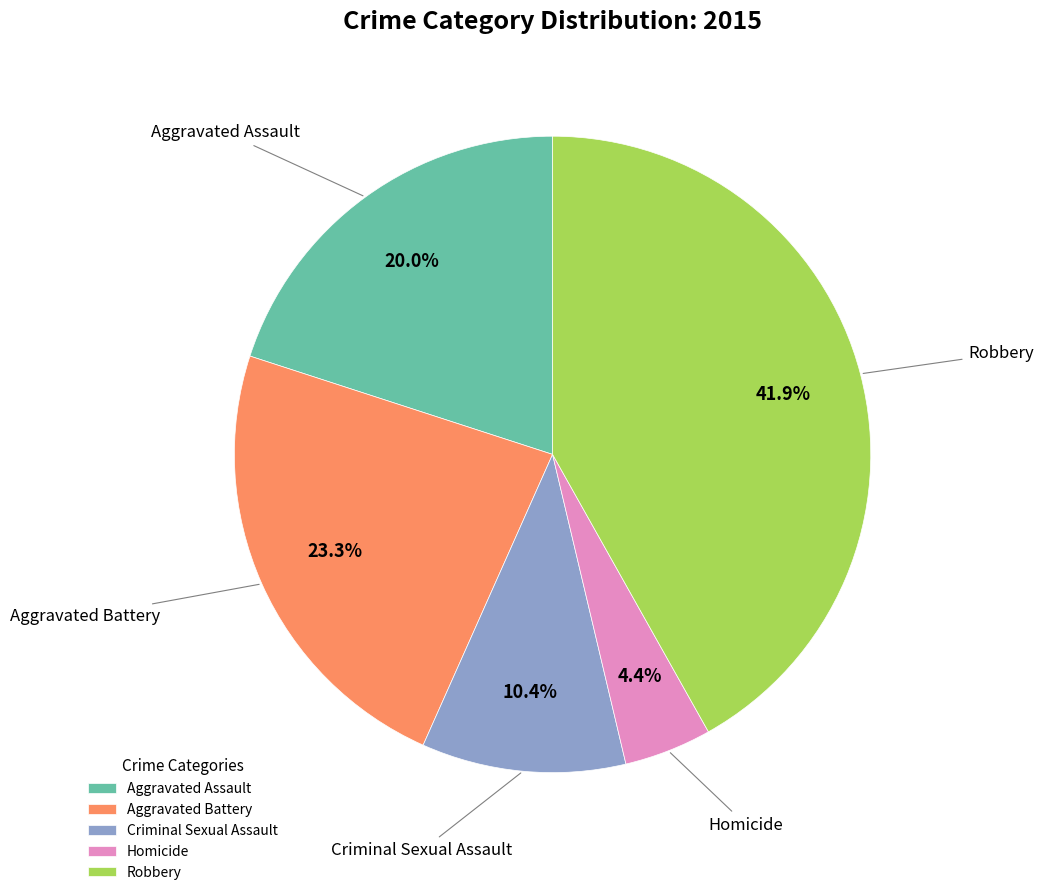

What is the largest slice in the pie chart?

Robbery